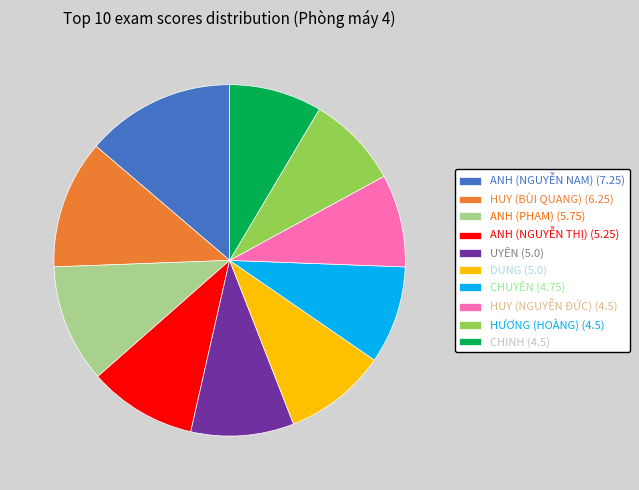

Is the sum of CHUYÊN (4.75) and CHINH (4.5) greater than half?

No